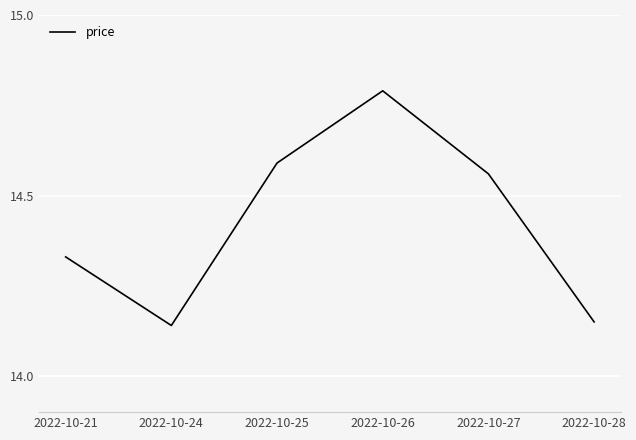

What is the change in value from 2022-10-26 to 2022-10-27?

-0.2